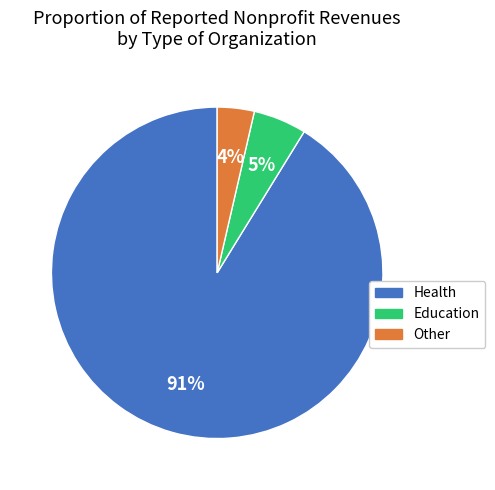

Is Health the majority of the pie?

Yes